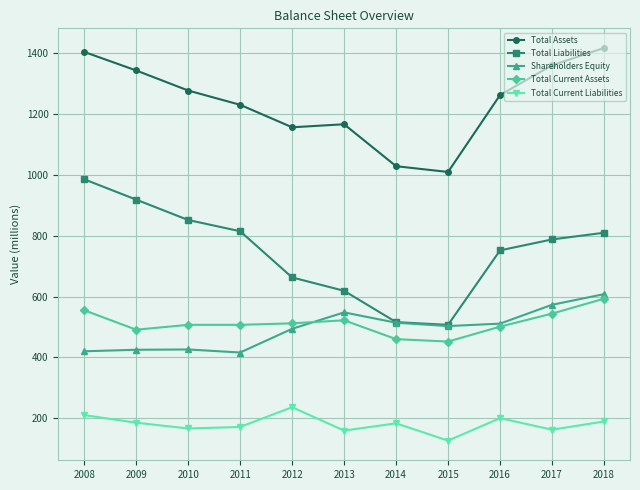

How many categories are shown in the chart?

11